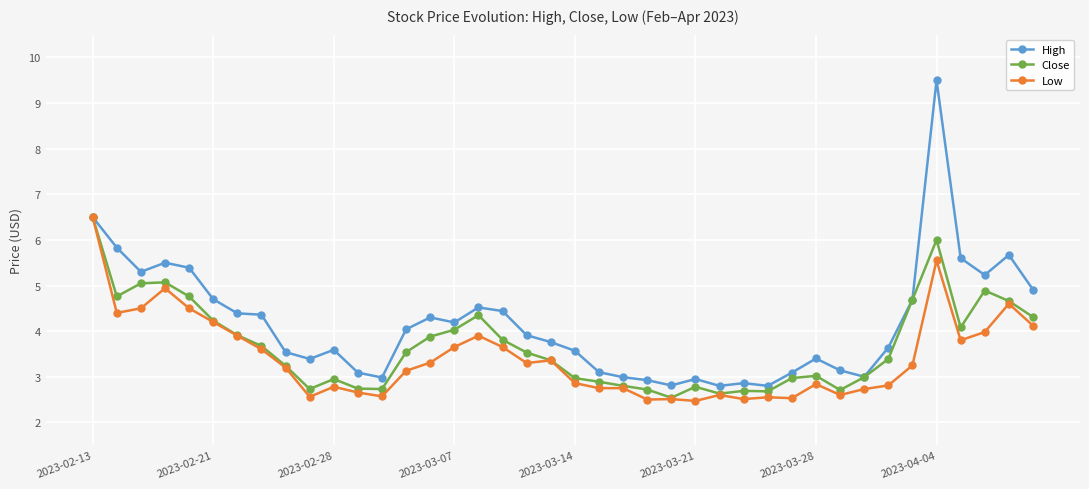

What is the maximum value shown in the chart?

9.5